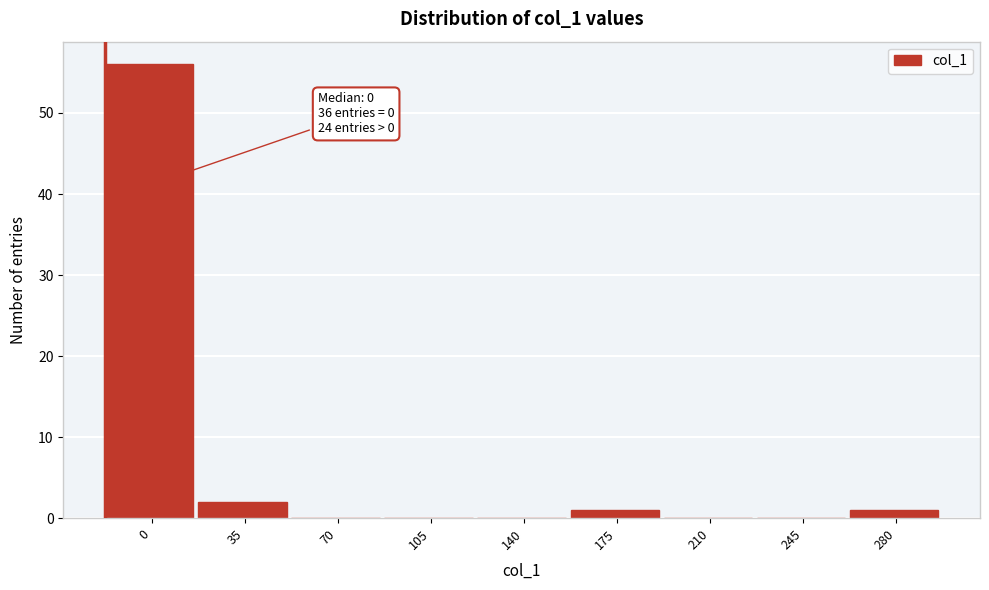

Reading left to right, list all the values displayed in this chart.

0=56	35=2	70=0	105=0	140=0	175=1	210=0	245=0	280=1